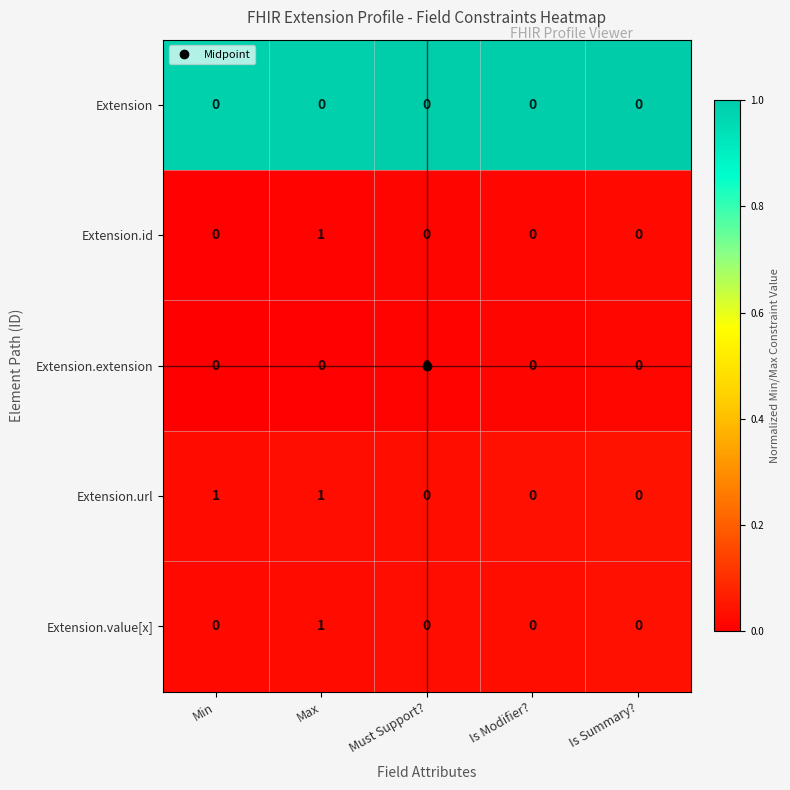

Which series has the largest total across all categories?

Extension.url